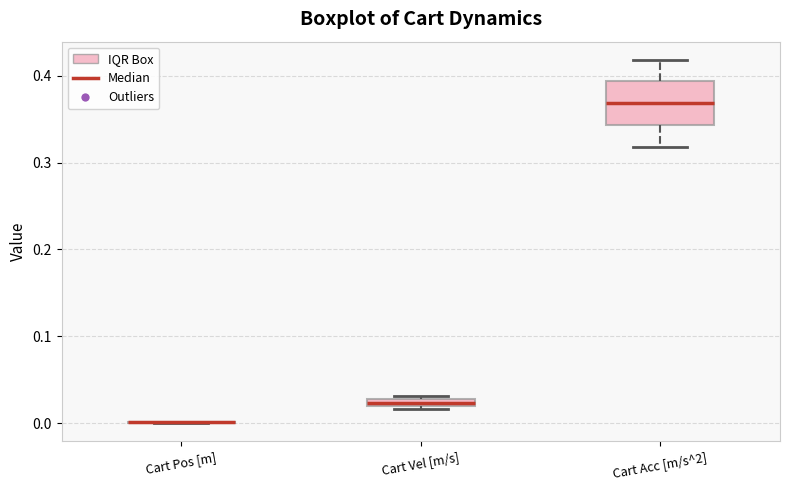

Comparing the boxes themselves (not the whiskers), which one is the tallest?

Cart Acc [m/s^2]